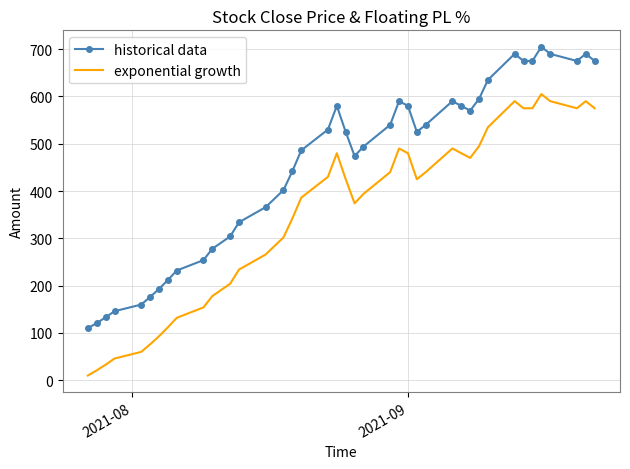

Rank the series by their maximum value, from lowest to highest.

exponential growth, historical data